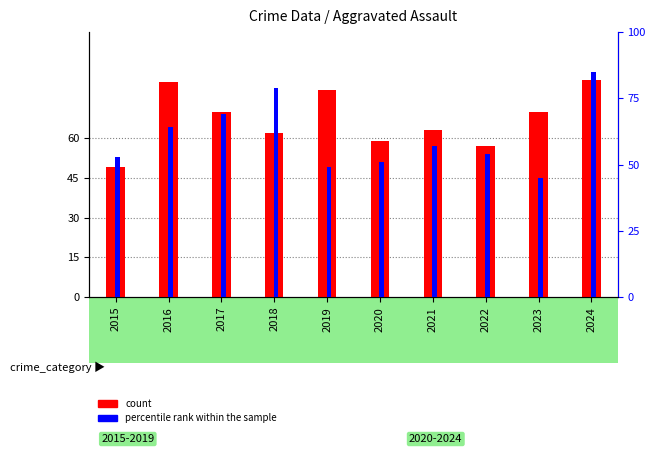

Which series changed the most between 2022 and 2024?

percentile rank within the sample